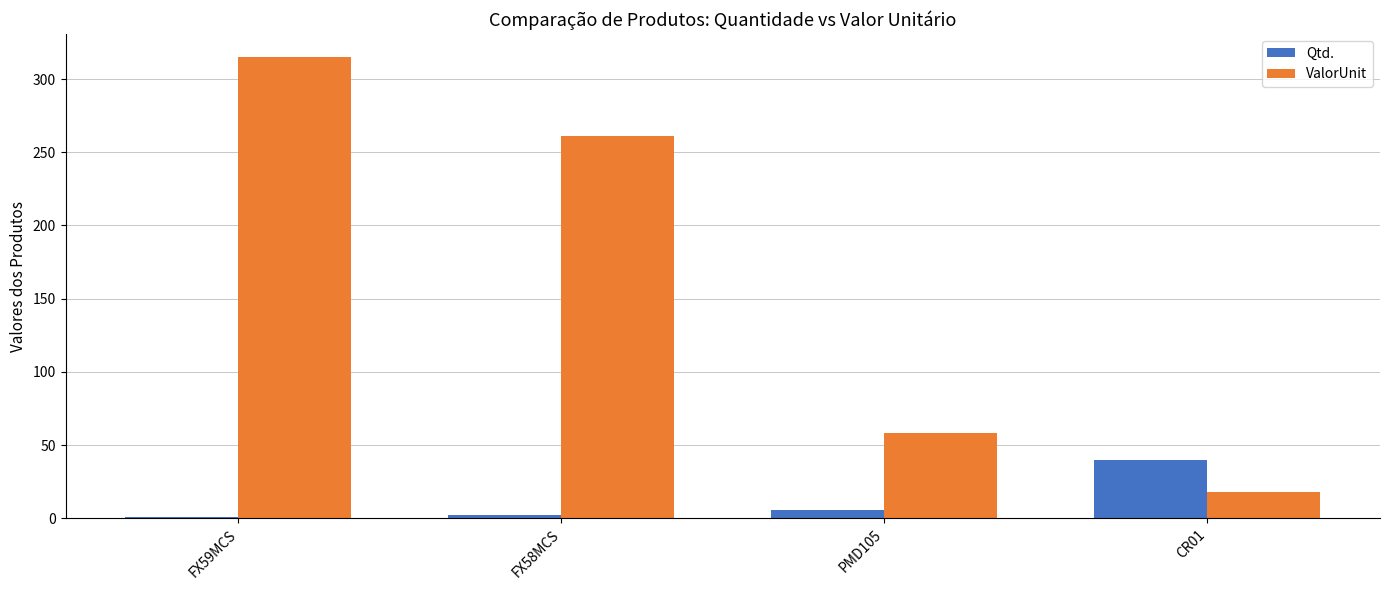

Between FX58MCS and PMD105, which series saw the biggest shift?

ValorUnit